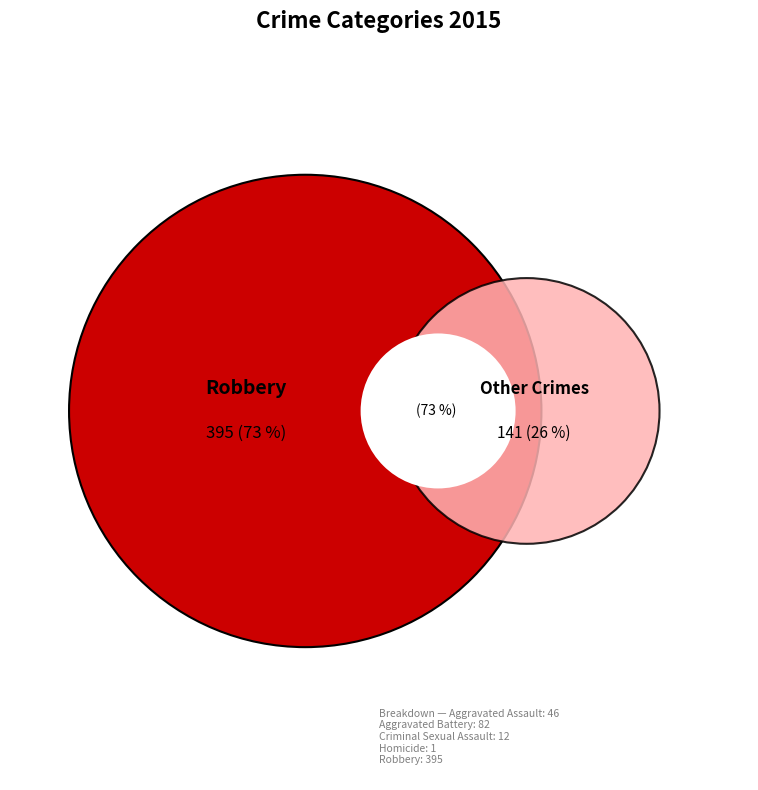

Which has a higher value, Homicide or Aggravated Assault?

Aggravated Assault